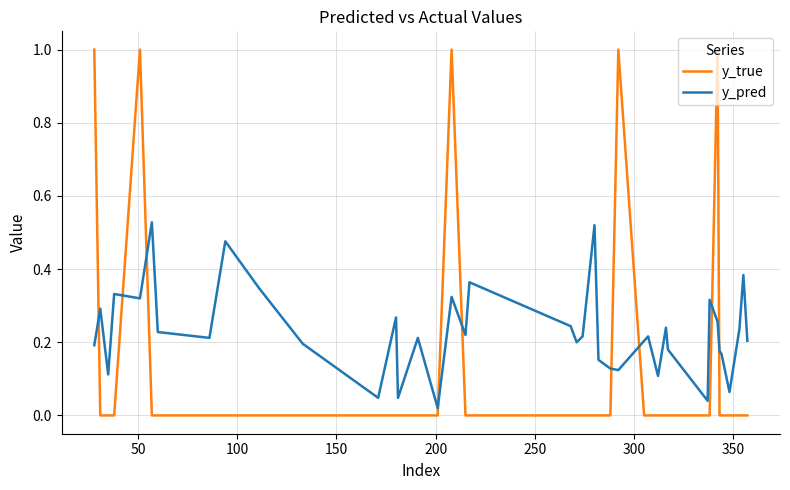

Which series has the largest range (max minus min)?

y_true